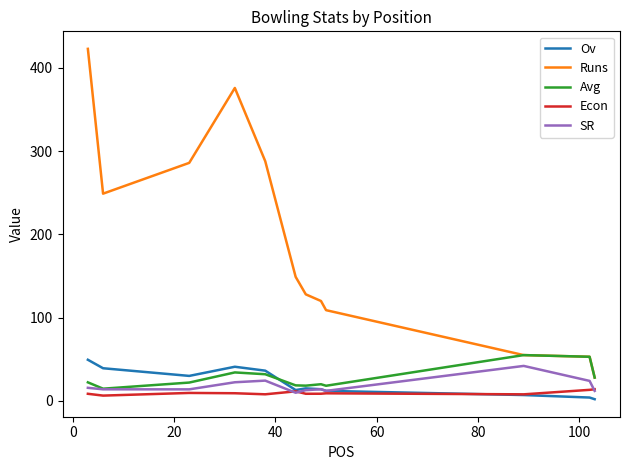

Which series has the largest total across all categories?

Runs